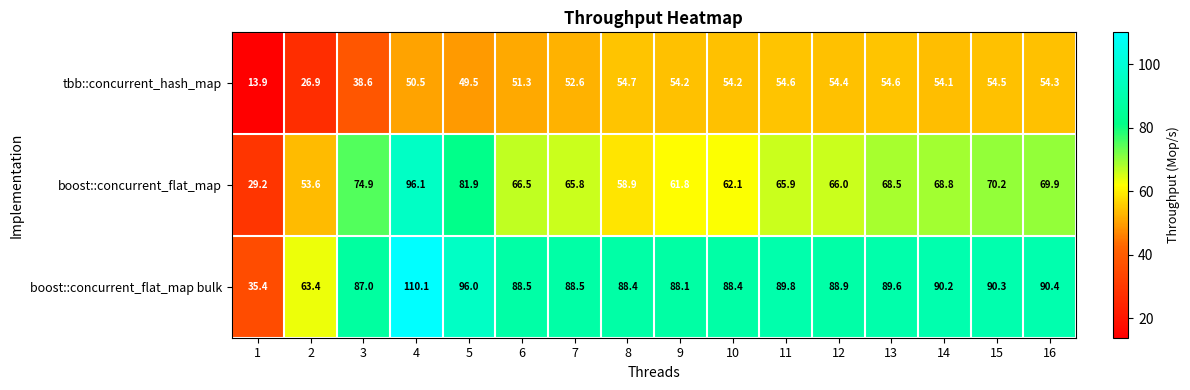

What is the spread (max minus min) of values at 3?

48.4